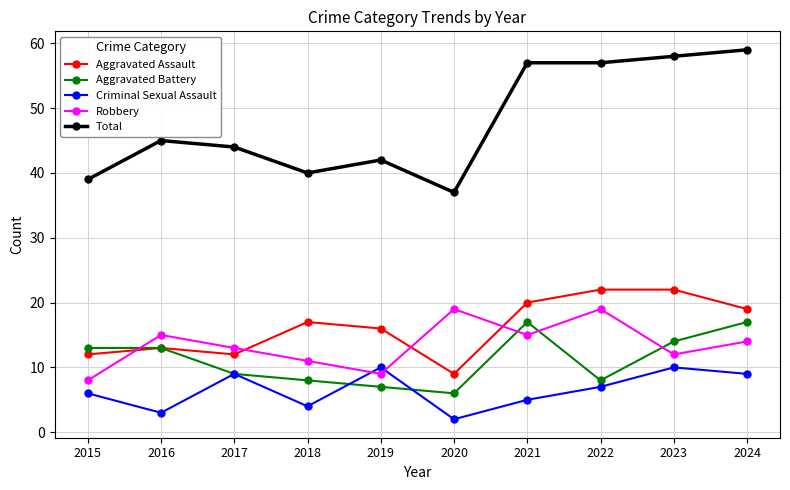

Where is Total nearest to the value 48?

2016